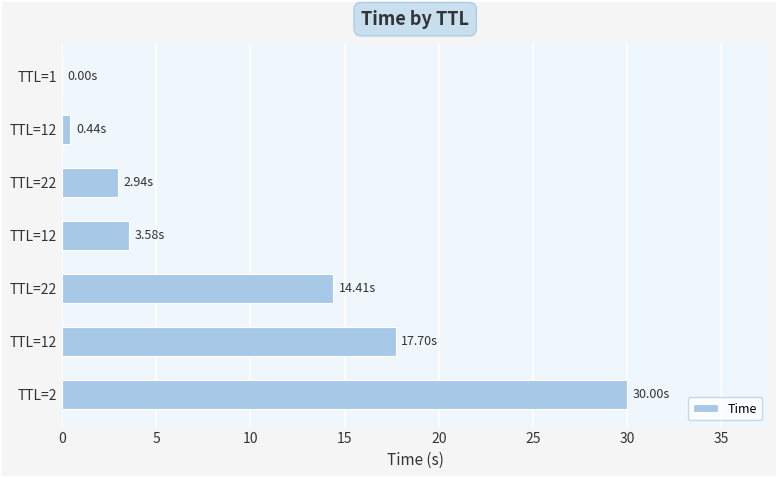

What is the difference between the maximum and minimum values?

30.0